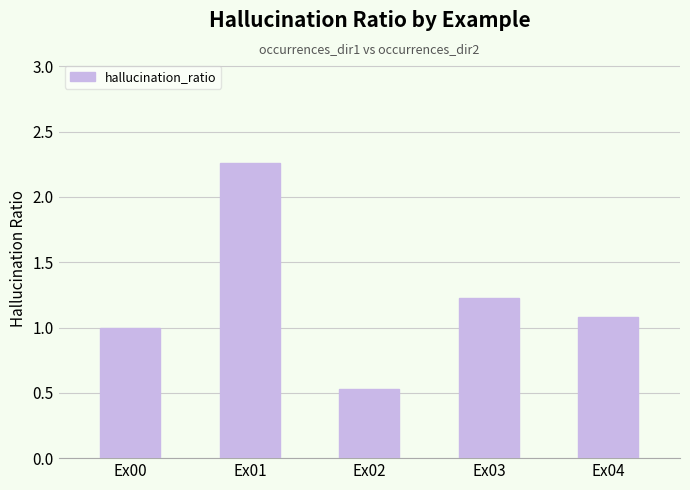

The value at Ex04 is 1.9. True or false?

False